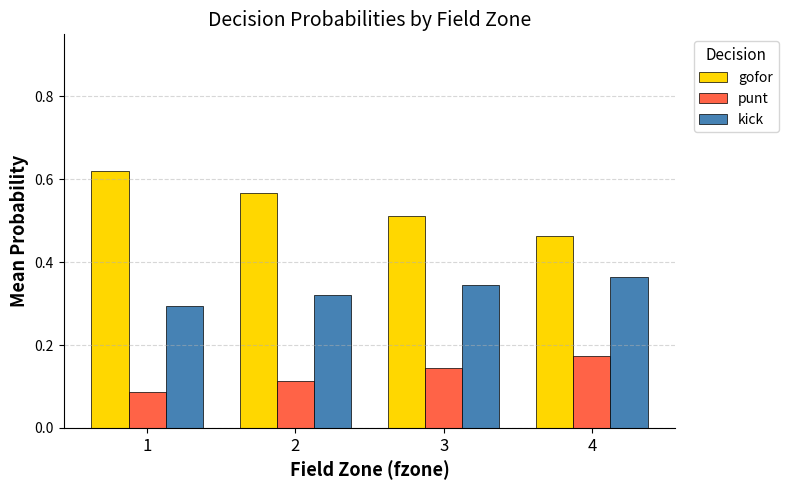

Which series has the largest total across all categories?

gofor